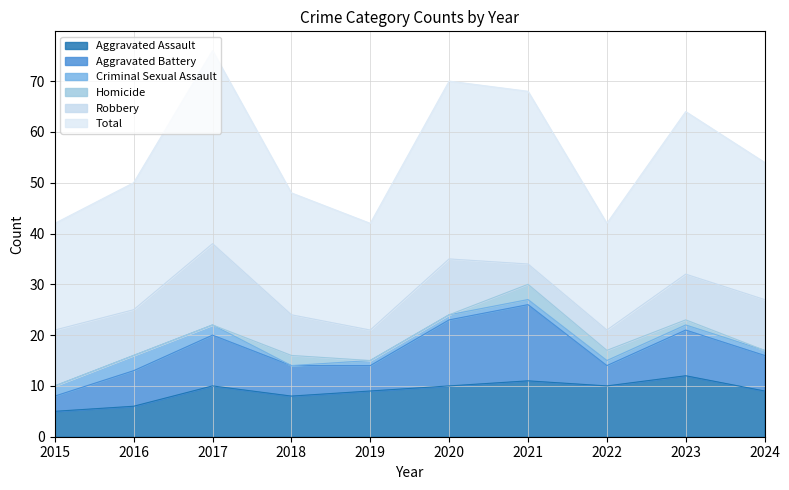

What is the value of the Total point at the 5th from the left?

21